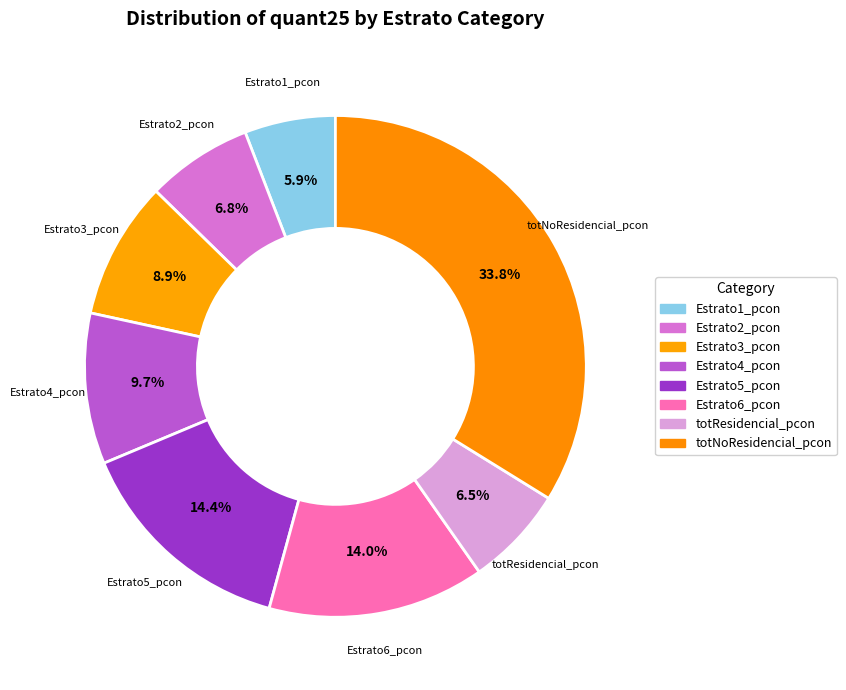

To the nearest percent, what is the combined percentage of totResidencial_pcon and Estrato5_pcon?

21%